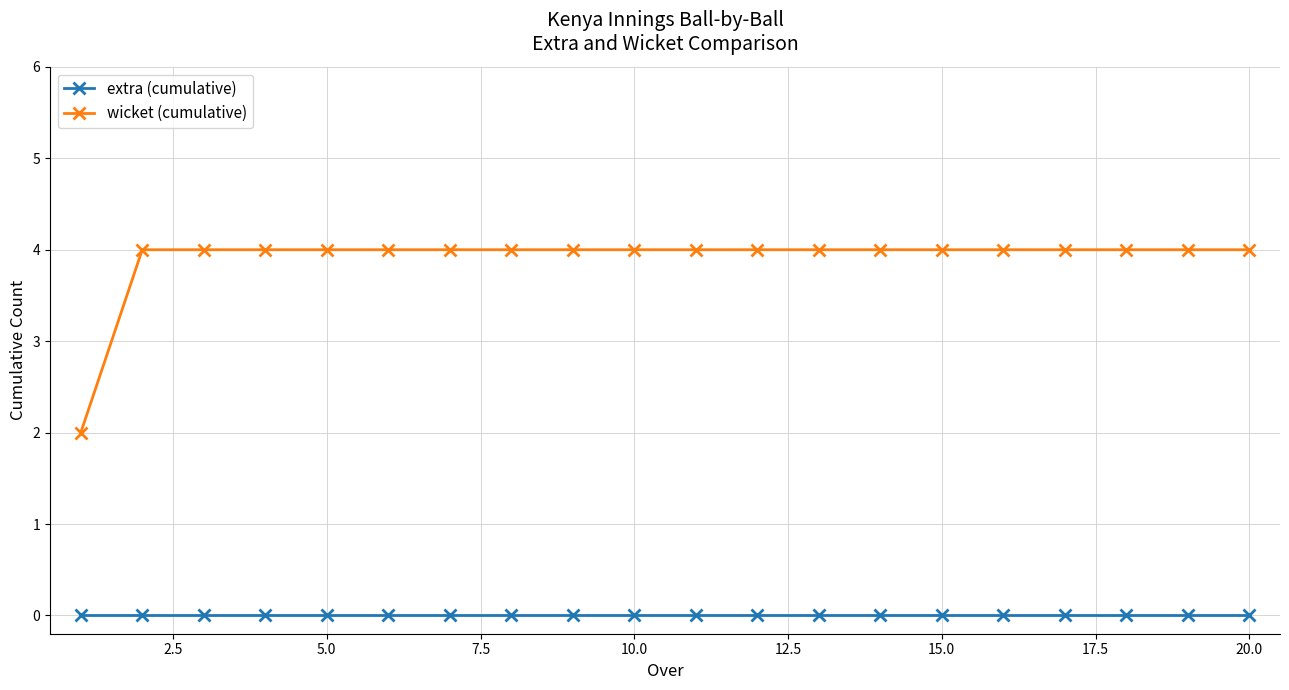

True or false: wicket (cumulative) and extra (cumulative) intersect in this chart.

False